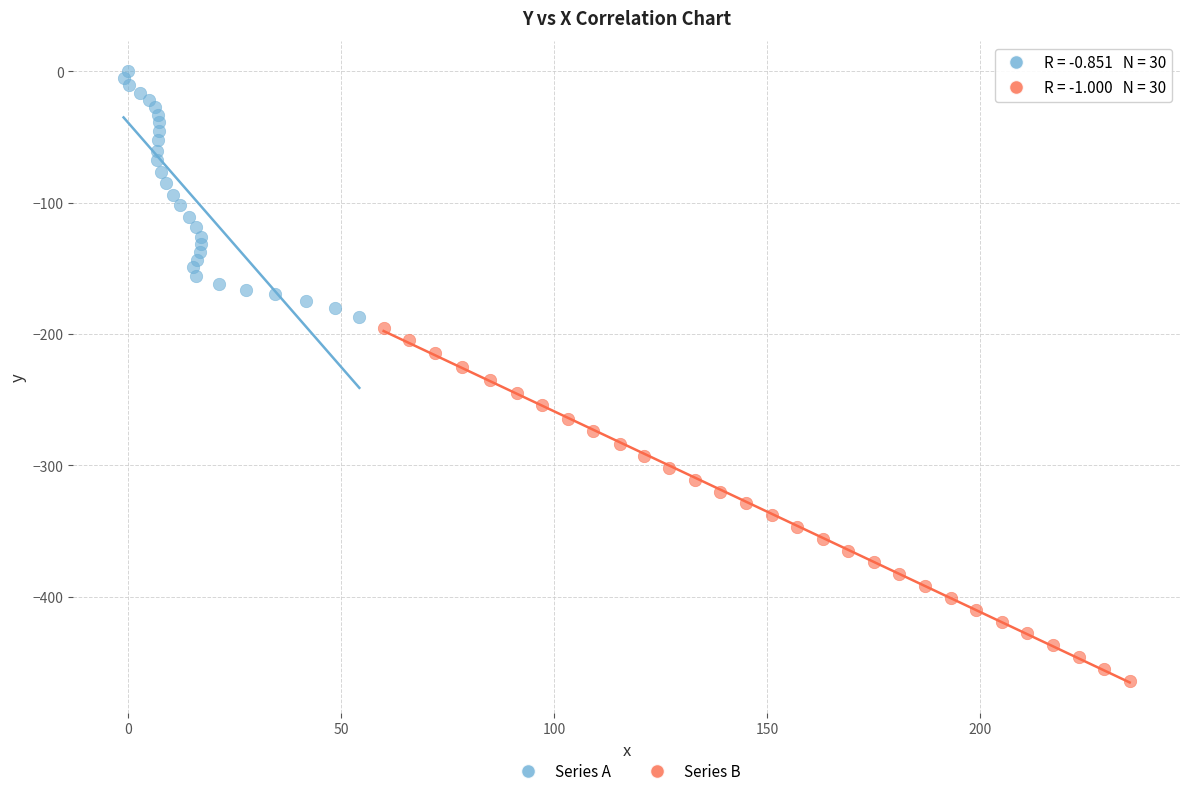

Which series contains the highest Y value?

Series A